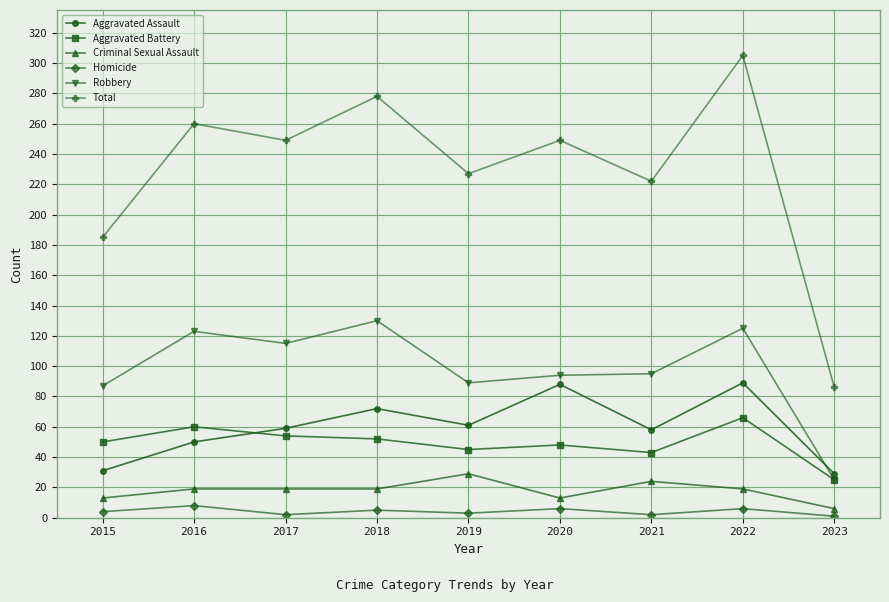

How many values in the Total series are below 249?

4